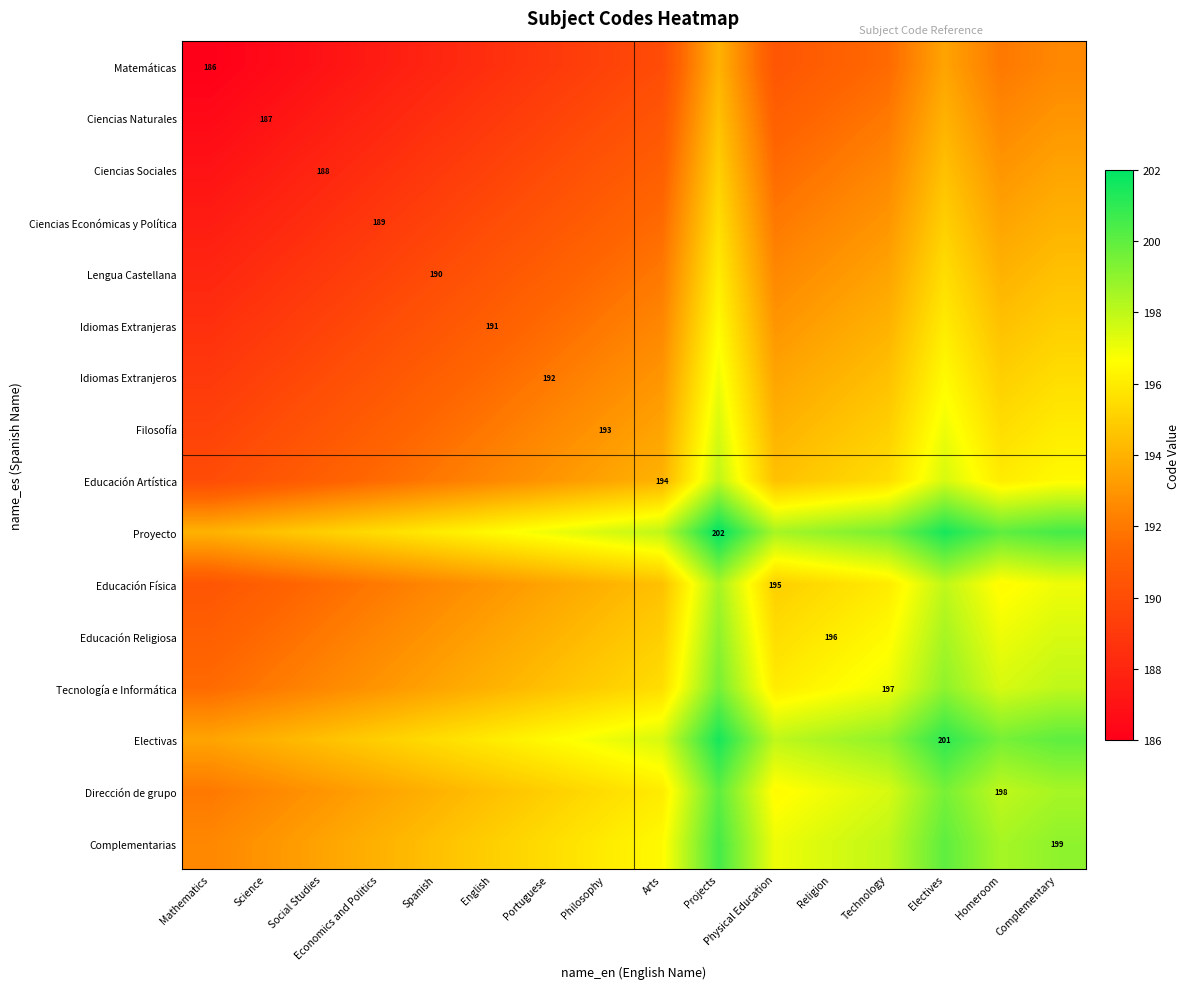

Rank the series at Spanish from lowest to highest value.

Matemáticas, Ciencias Naturales, Ciencias Sociales, Ciencias Económicas y Política, Lengua Castellana, Idiomas Extranjeras, Idiomas Extranjeros, Filosofía, Educación Artística, Educación Física, Educación Religiosa, Tecnología e Informática, Dirección de grupo, Complementarias, Electivas, Proyecto